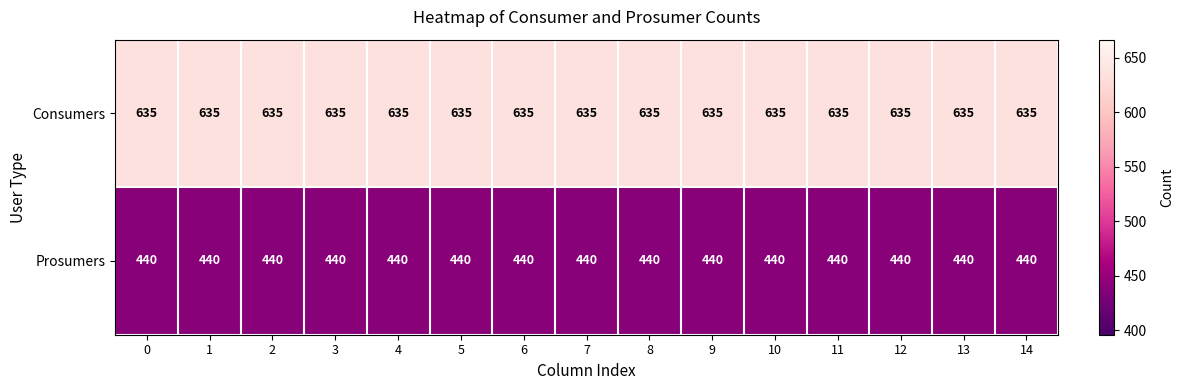

Read the Consumers value at 13.

635